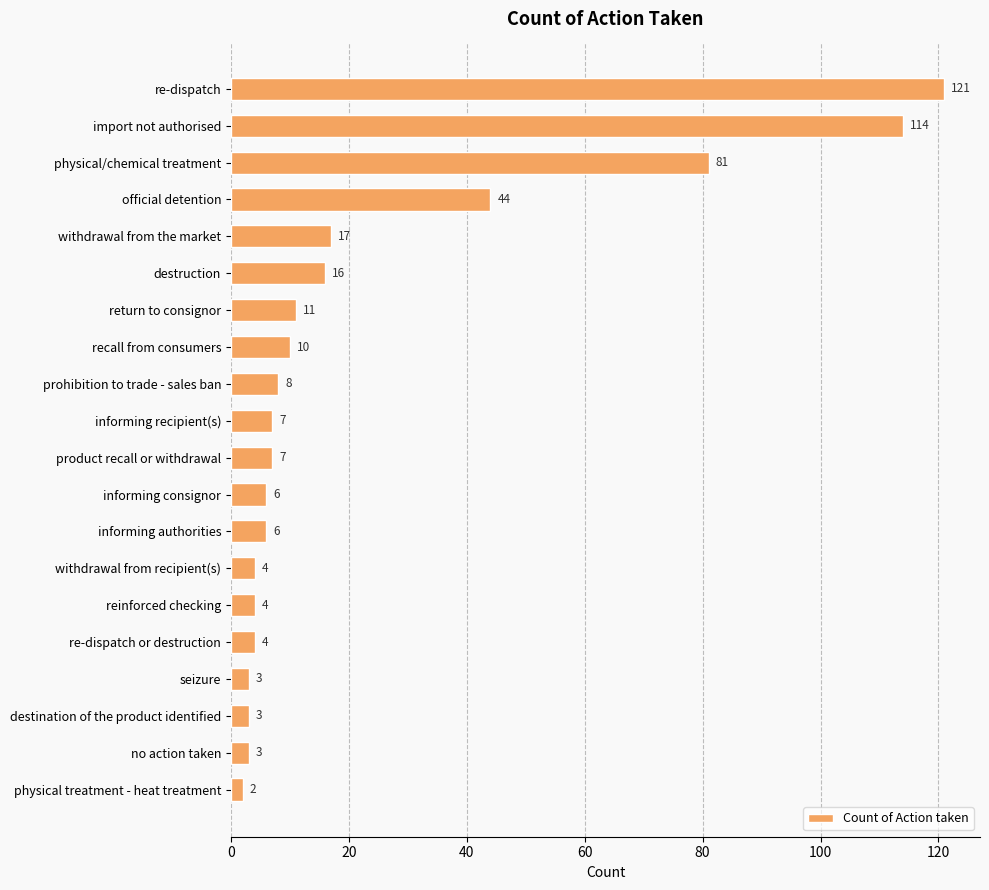

Count the number of data series in this chart.

1